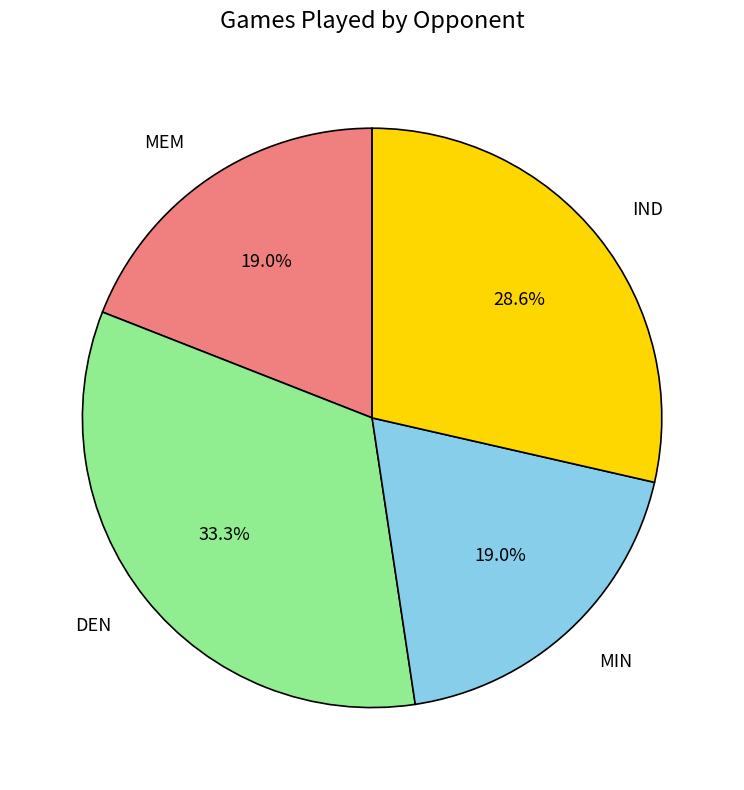

Which slice is the largest?

DEN